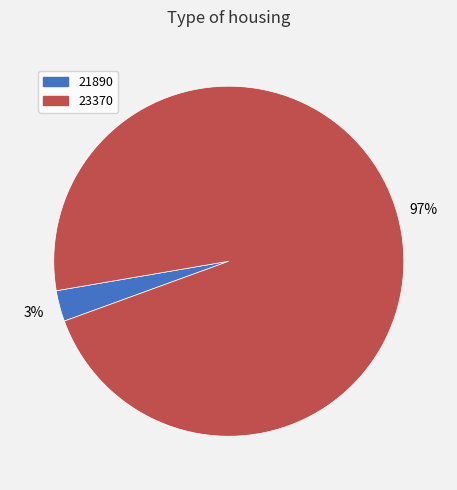

To the nearest percent, what percentage of the pie is 21890?

3%